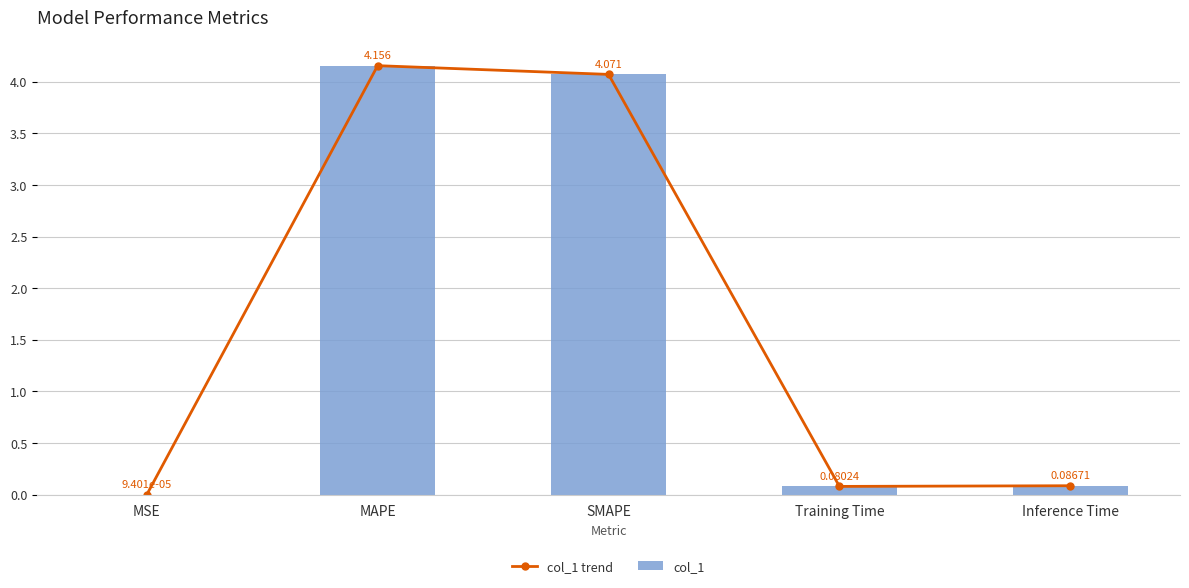

True or false: col_1 trend has a value of 0.0 at MSE.

False